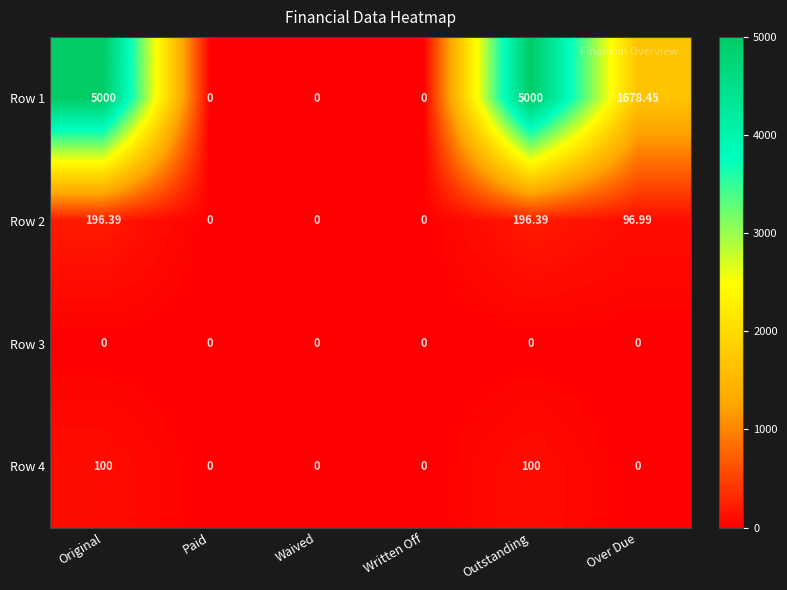

Is the value of Row 1 at Outstanding greater than the value of Row 2 at Waived?

Yes